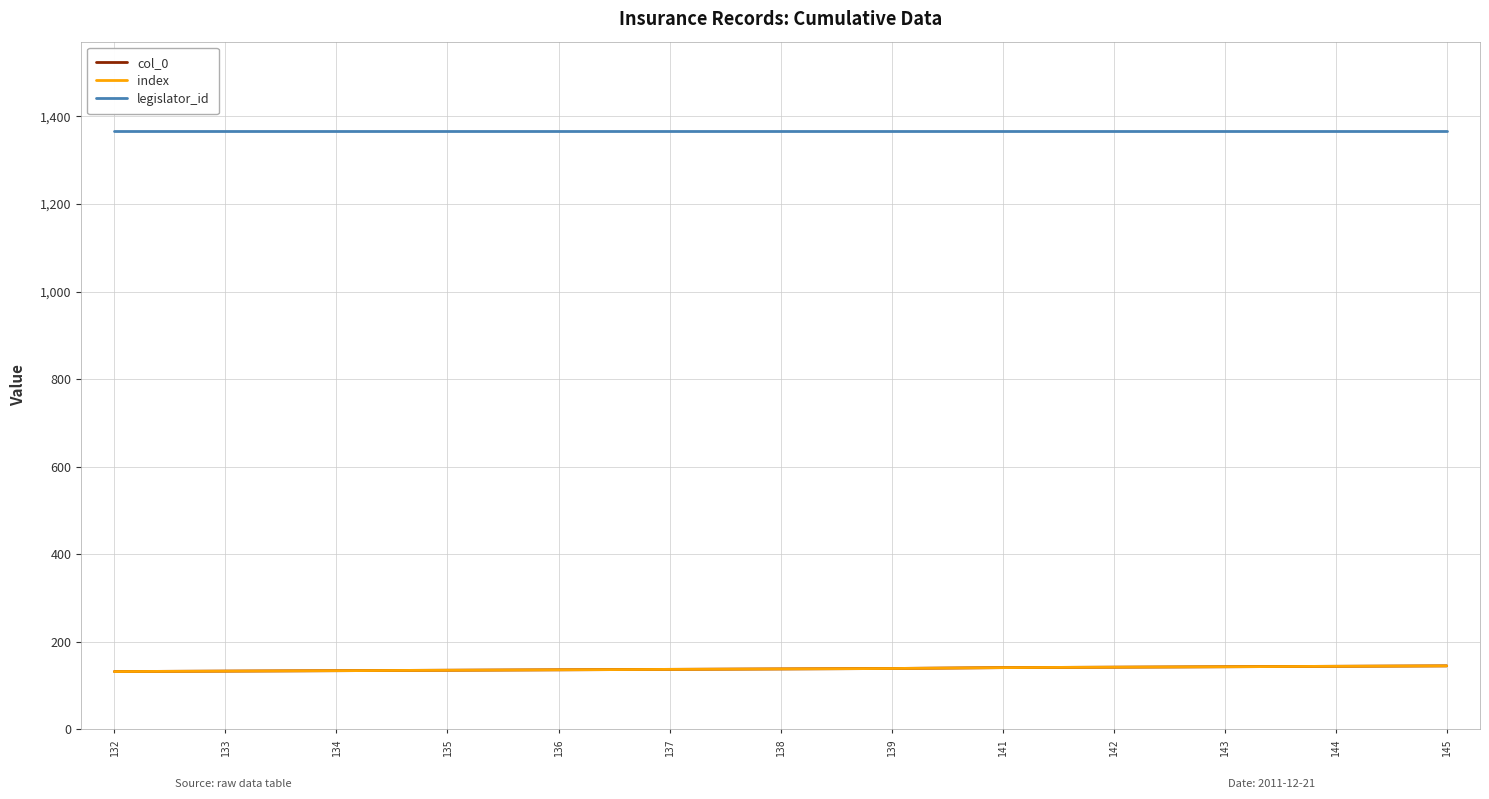

What is the approximate value of index at 136, to the nearest 5?

135